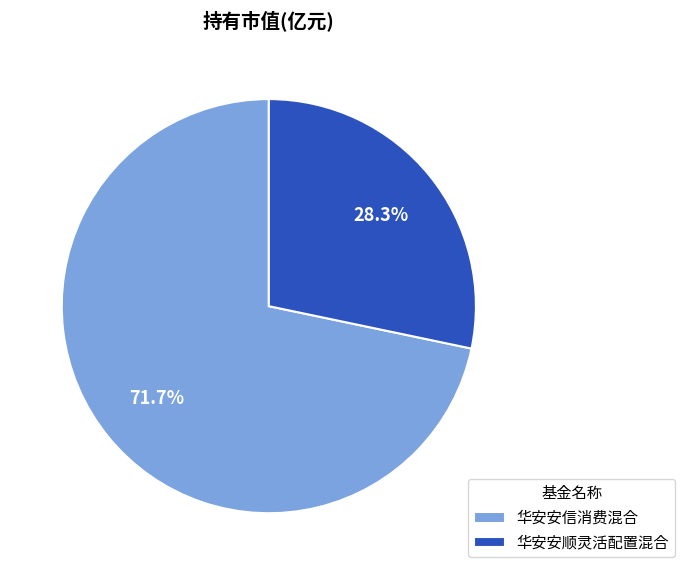

How many slices are in this pie chart?

2